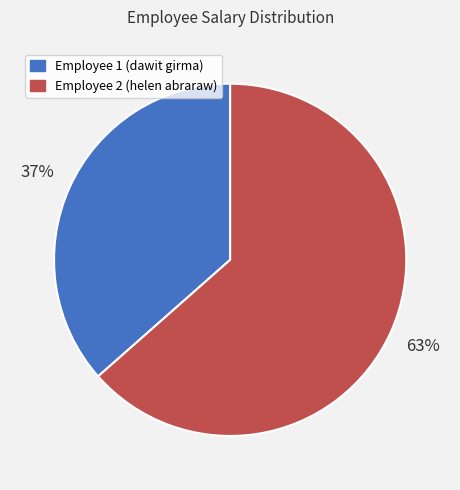

Rank the categories by value from highest to lowest.

Employee 2 (helen abraraw), Employee 1 (dawit girma)